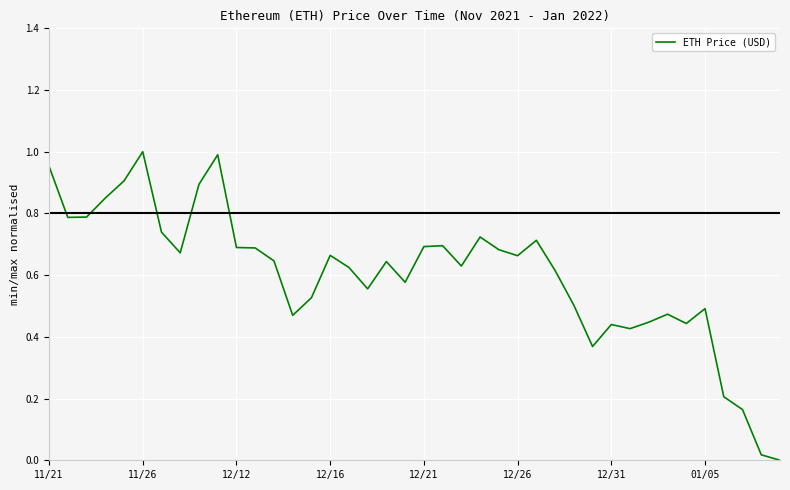

Does the chart have visible grid lines?

Yes